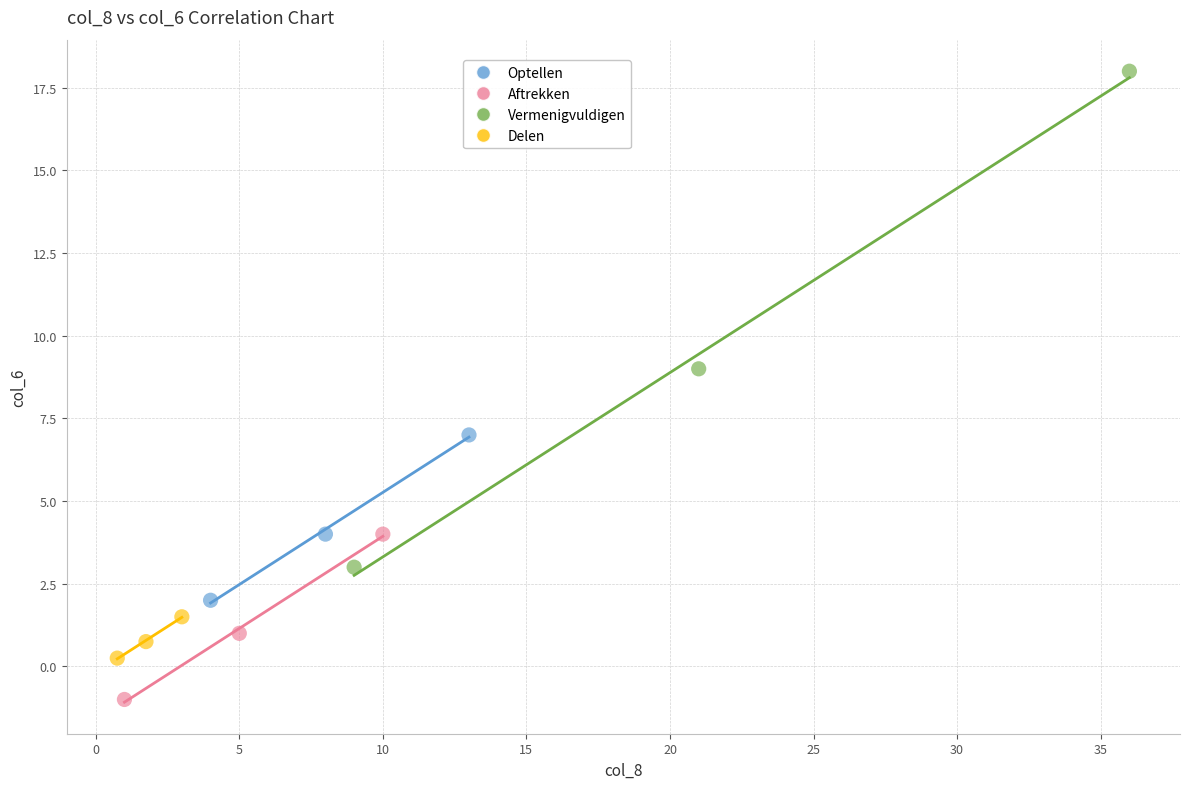

What are all the series names shown in the legend?

Optellen, Aftrekken, Vermenigvuldigen, Delen